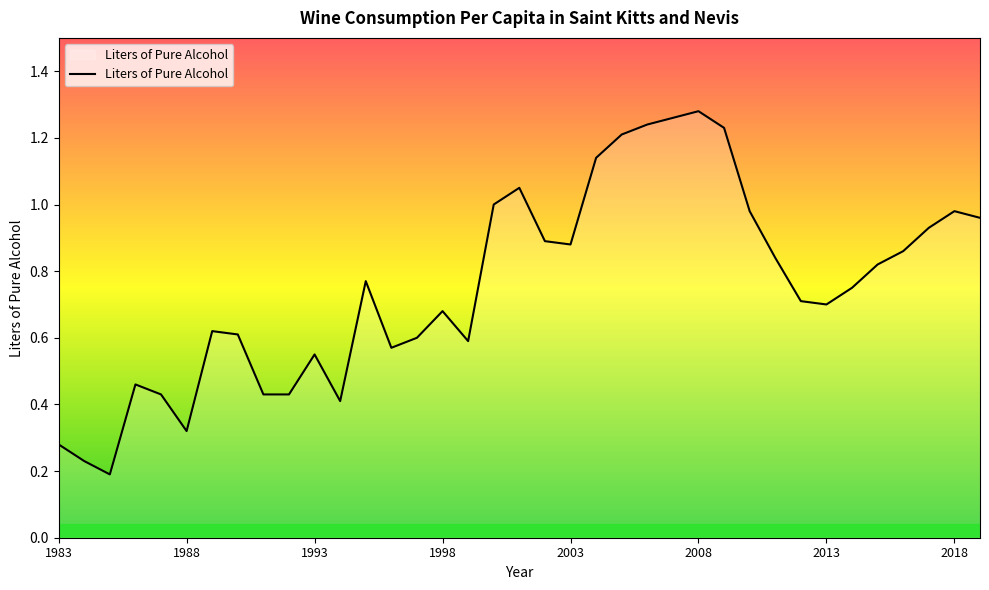

The value at 1988 is 0.4. True or false?

False